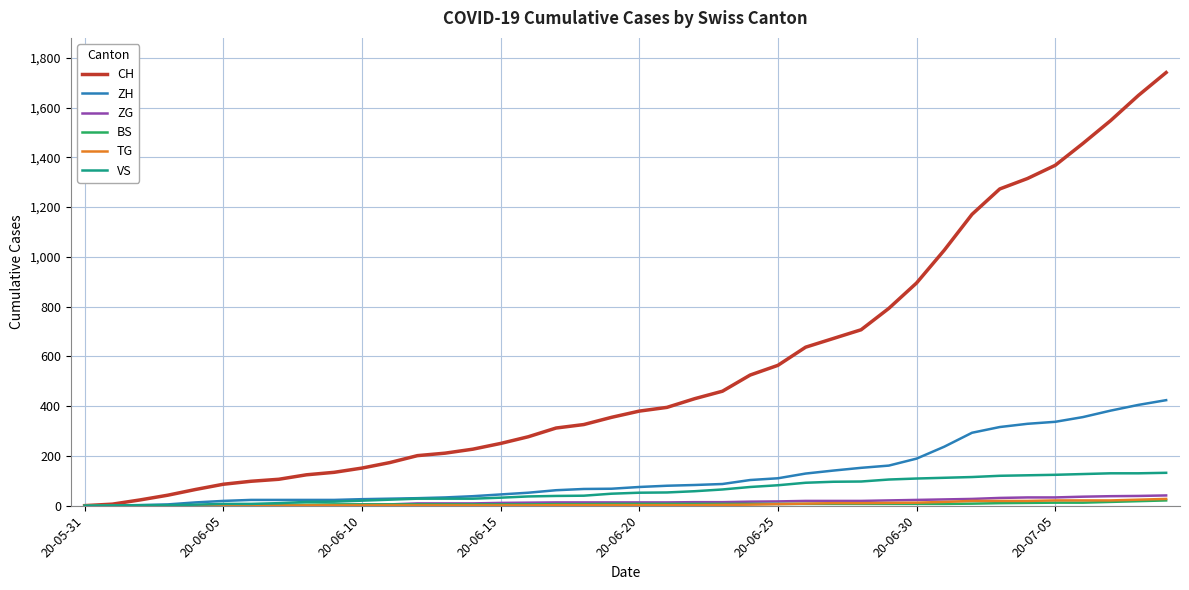

Which series has the widest spread of values?

CH